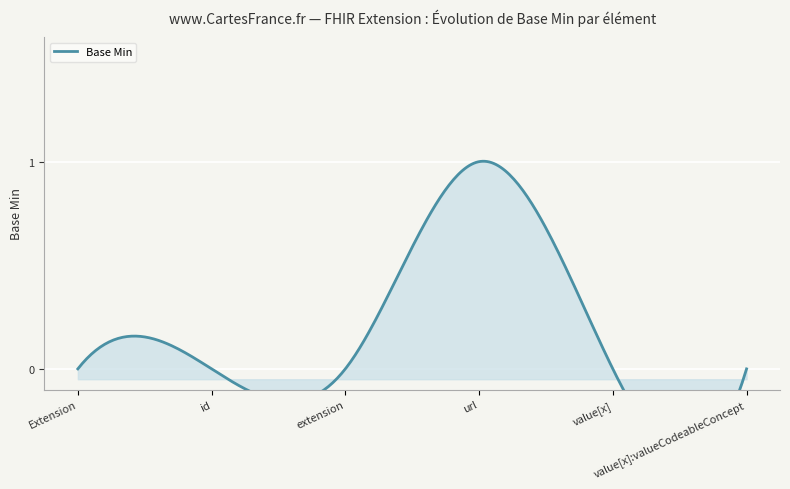

Which category has the lowest value across all series?

Extension